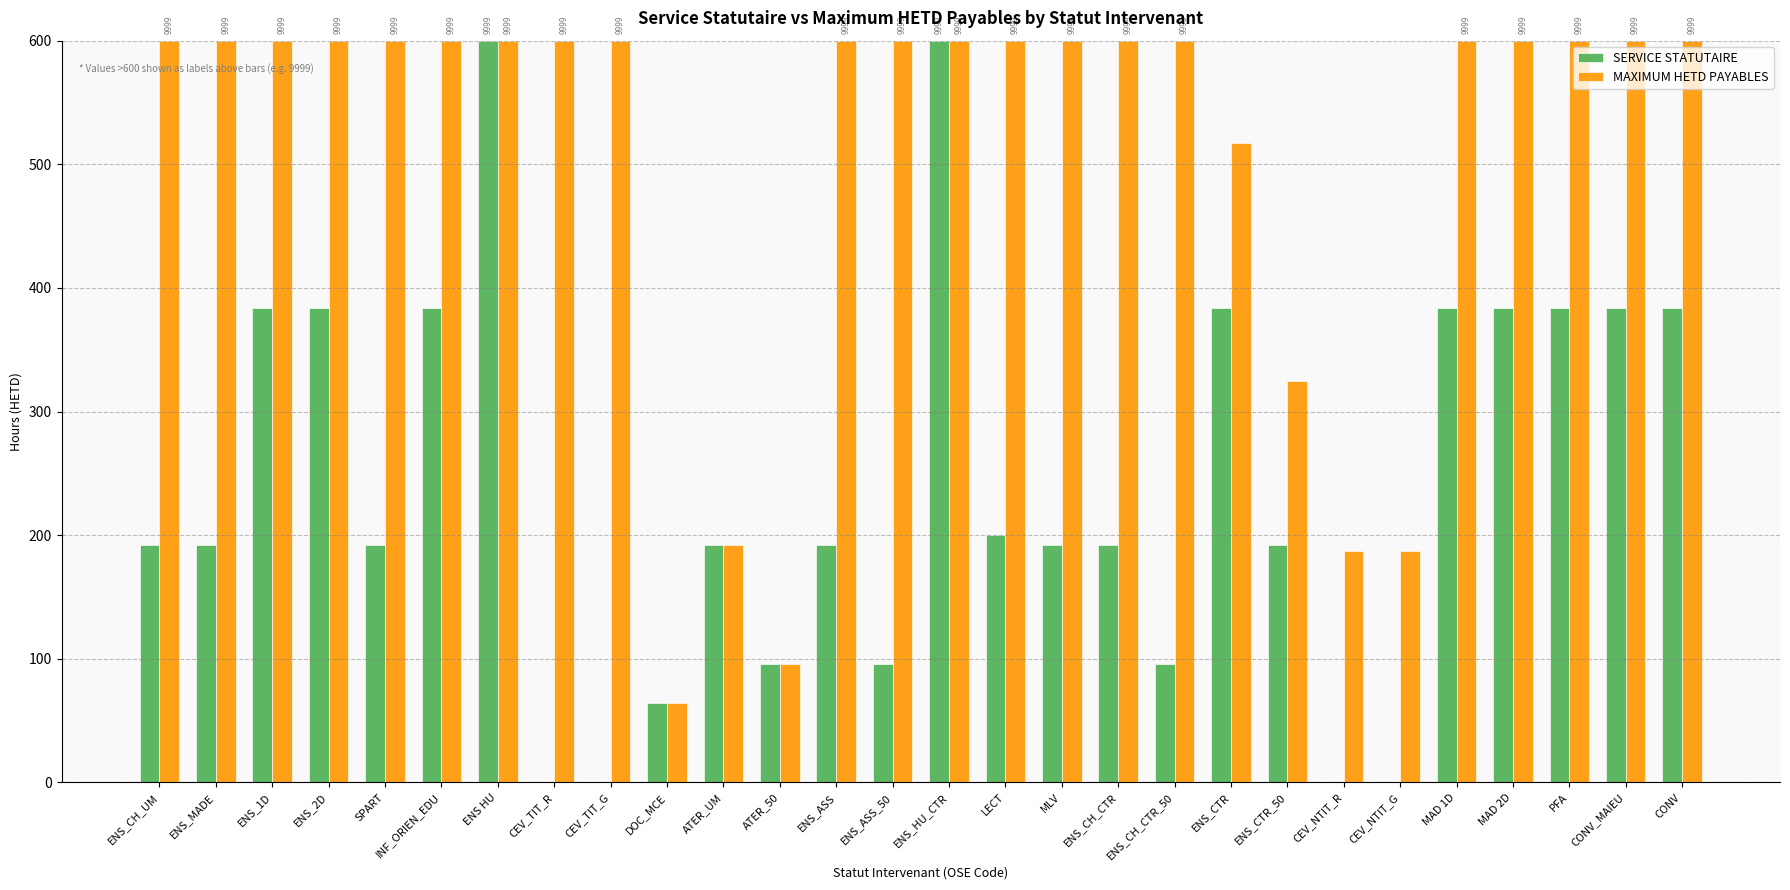

What is the sum of all SERVICE STATUTAIRE values?

6744